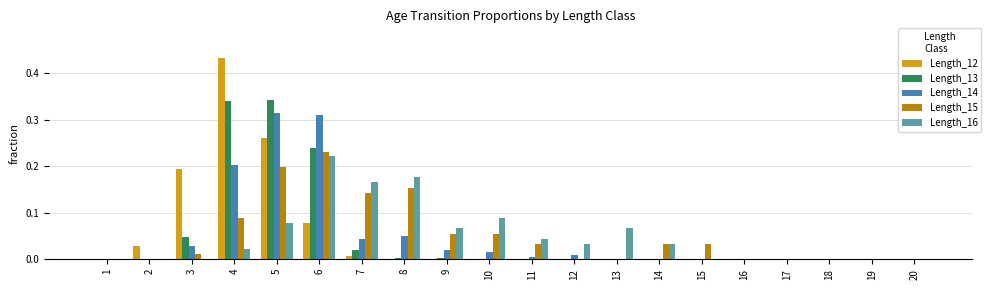

At which category is the sum across all series the highest?

5